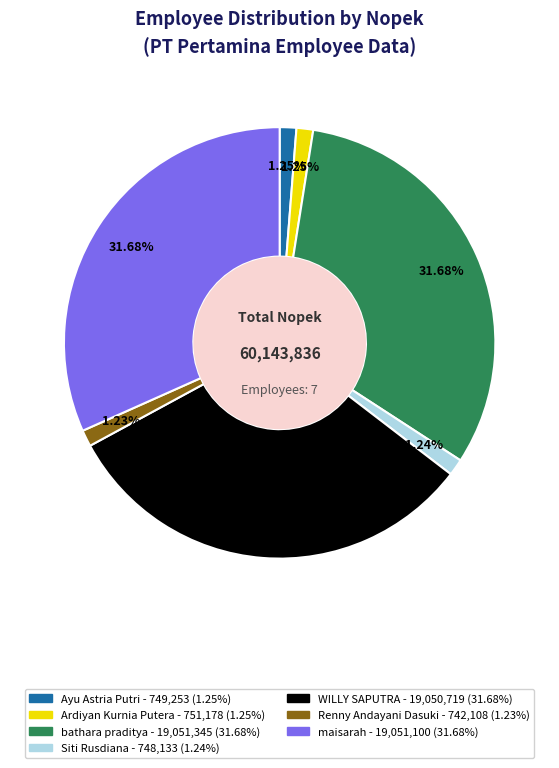

Between maisarah and Renny Andayani Dasuki, which is larger?

maisarah